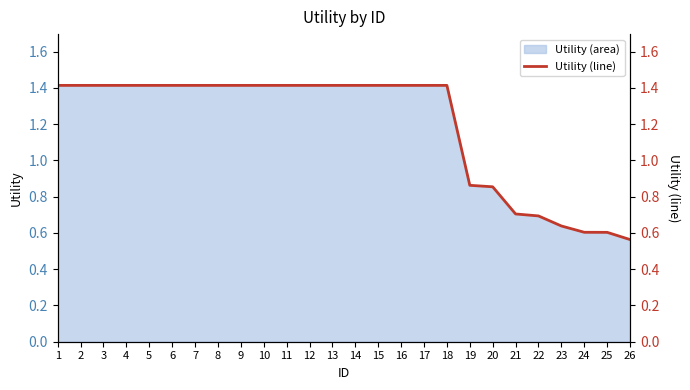

The value at 2 is 2.4. True or false?

False